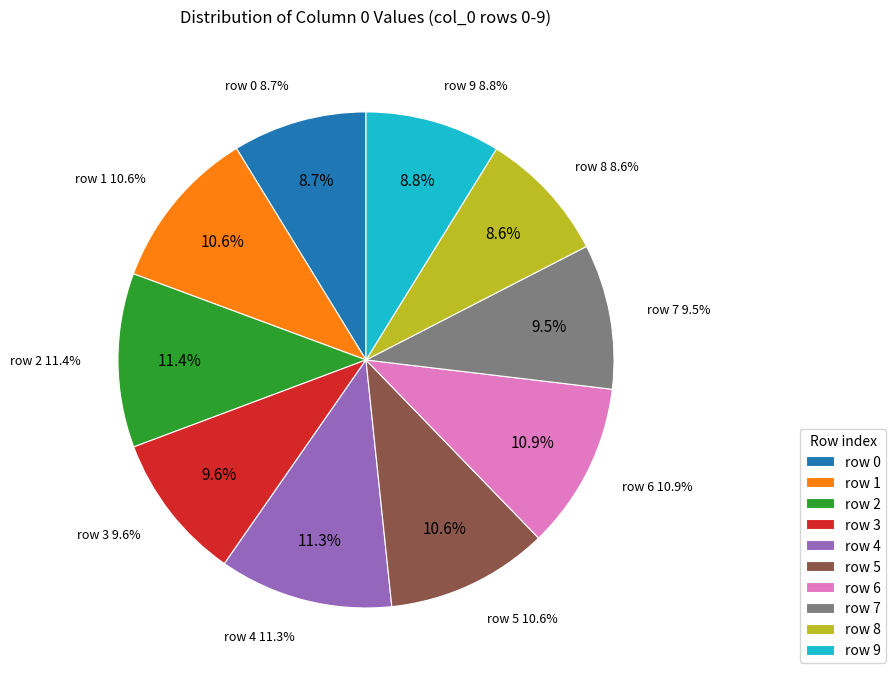

Do 1 and 3 together represent more than half of the pie?

No